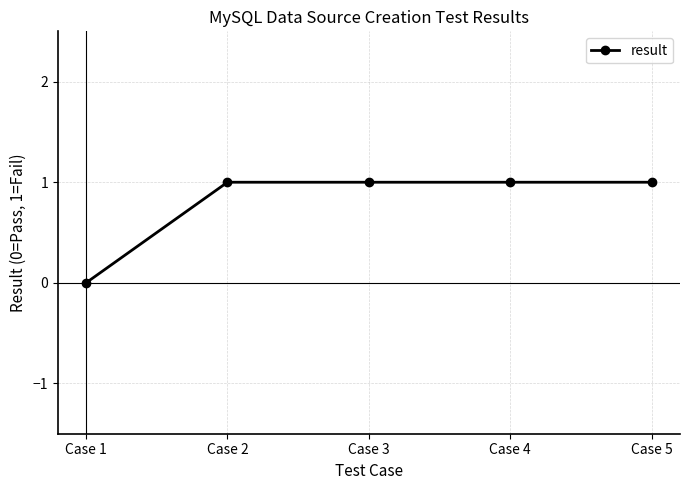

How many positive values are there?

4